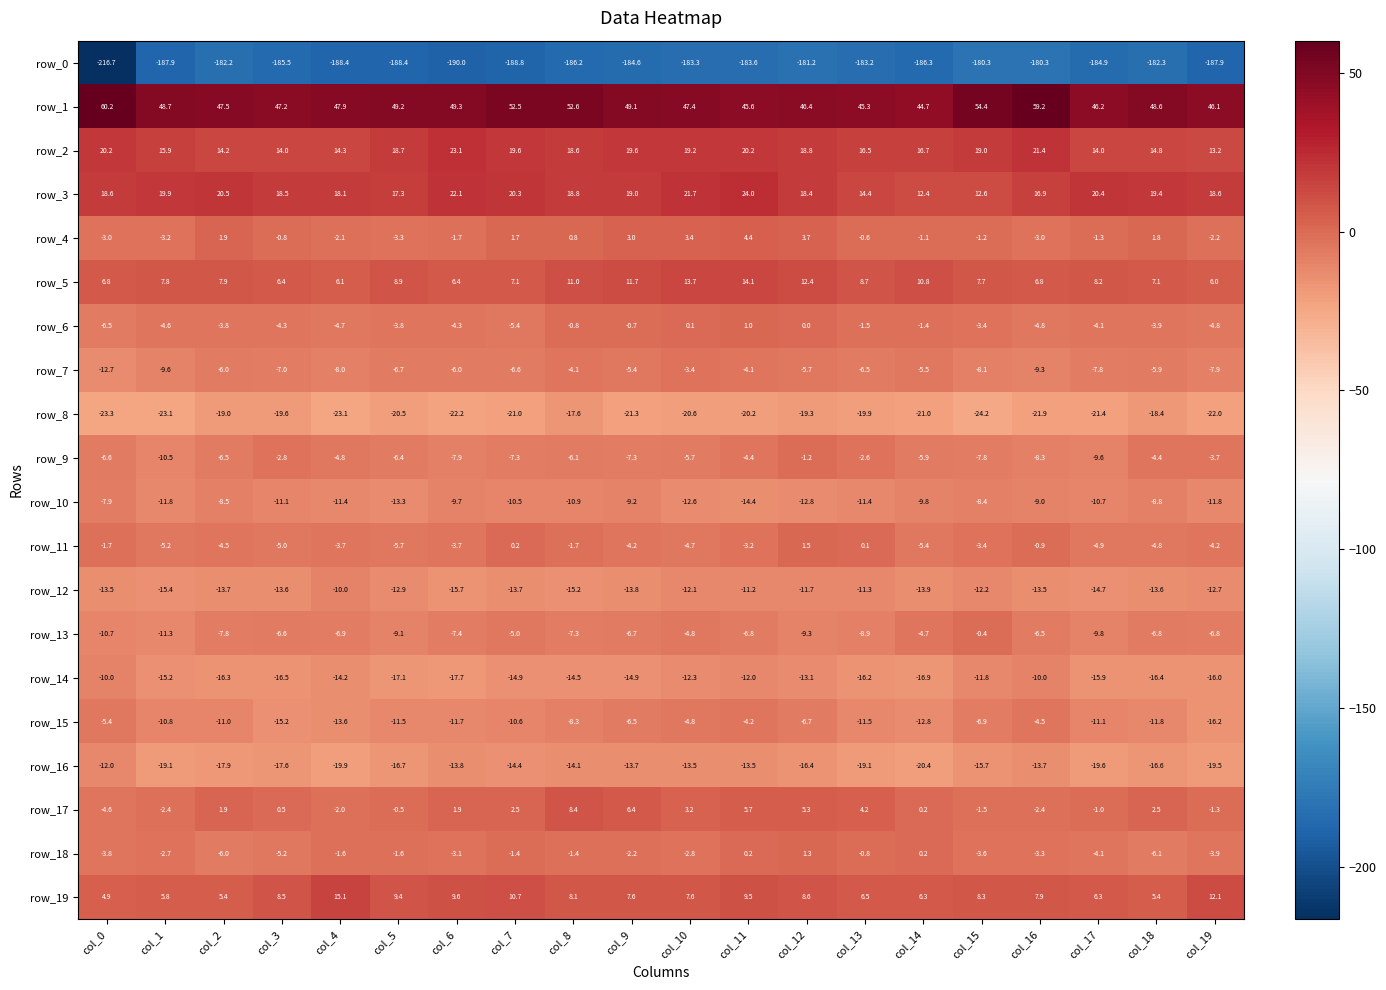

Is it true that row_8 equals -19.6 at col_3?

True